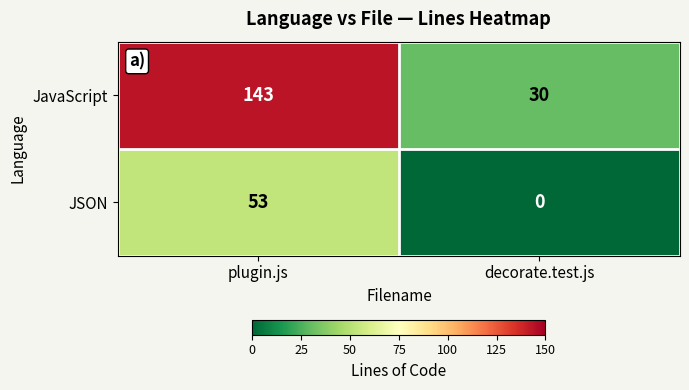

Which series has the largest total across all categories?

JavaScript